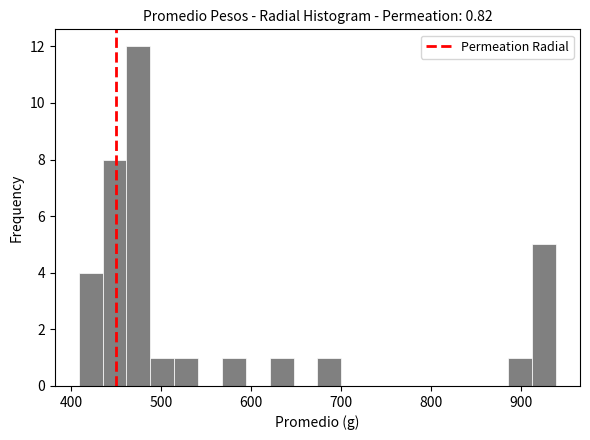

Around what value on the x-axis is the tallest bar? Give the approximate position of its centre, as read against the axis.

470